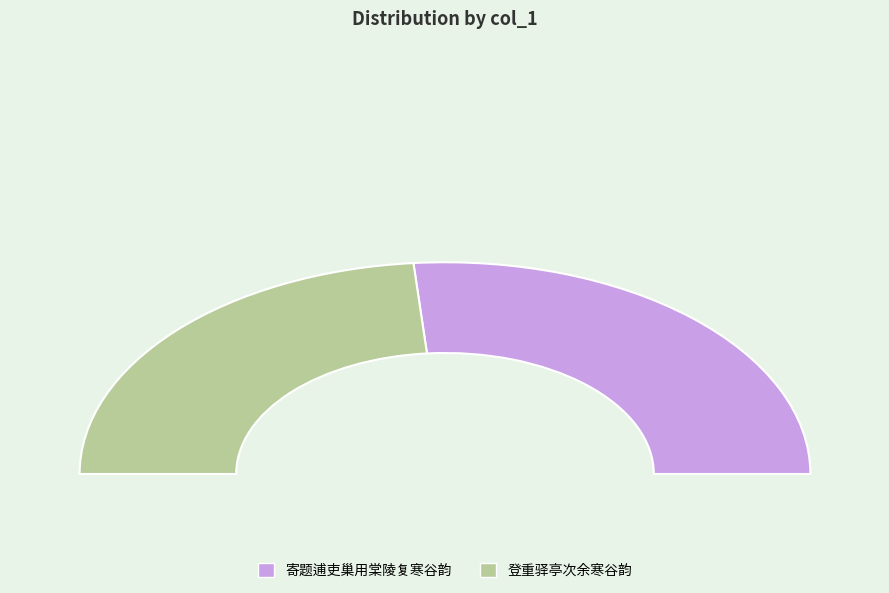

Rank the categories by value from highest to lowest.

寄题逋吏巢用棠陵复寒谷韵, 登重驿亭次余寒谷韵